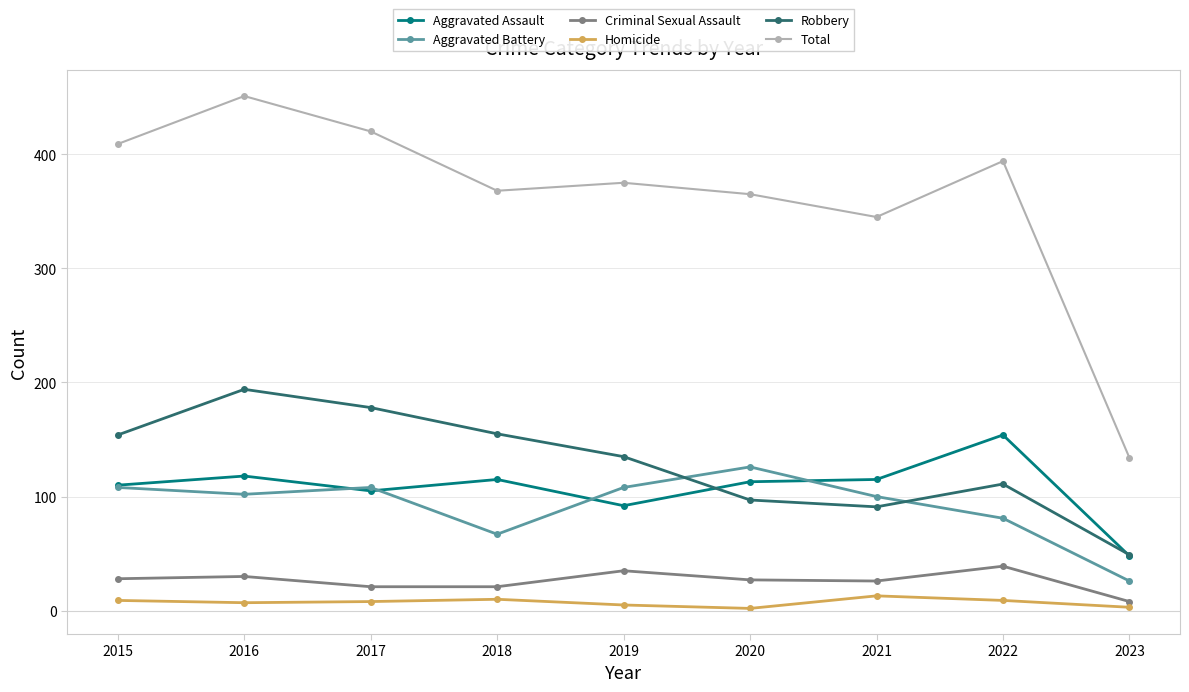

At which label does Robbery first exceed 135?

2015